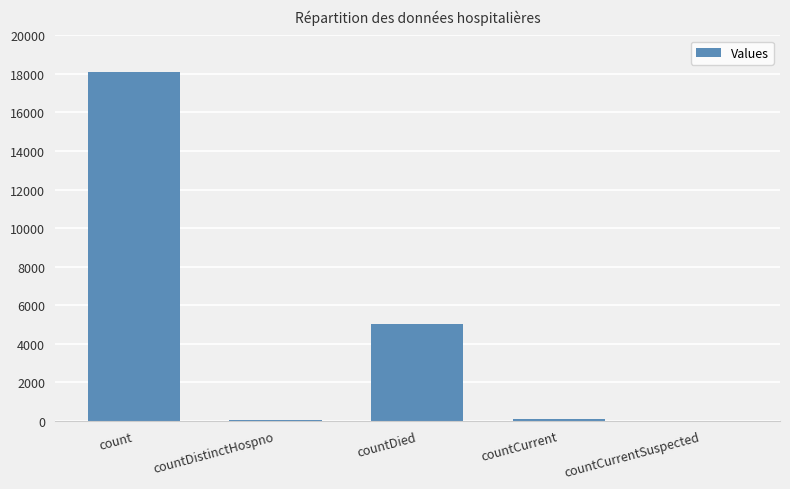

True or false: the data shows 0 at countCurrentSuspected.

True